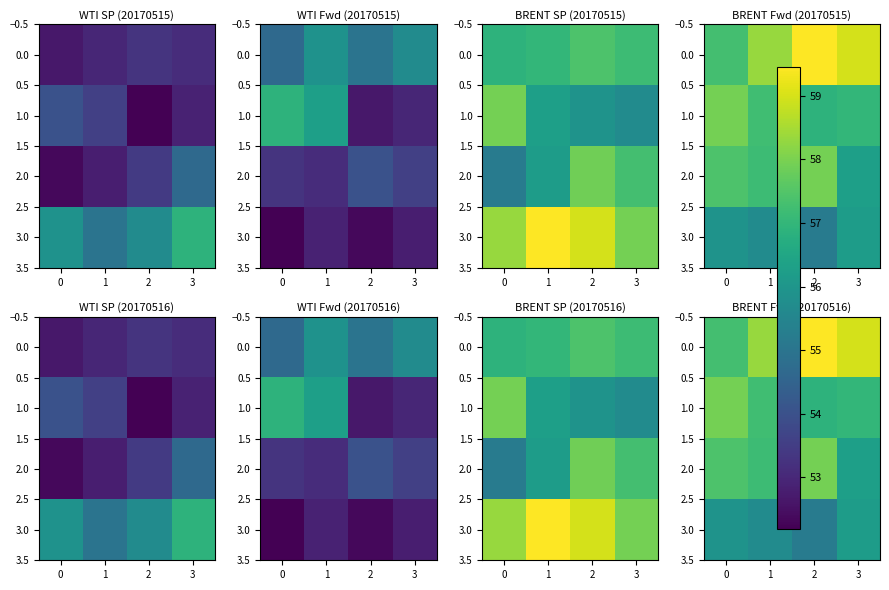

What is the total value across all series at 1?

228.4